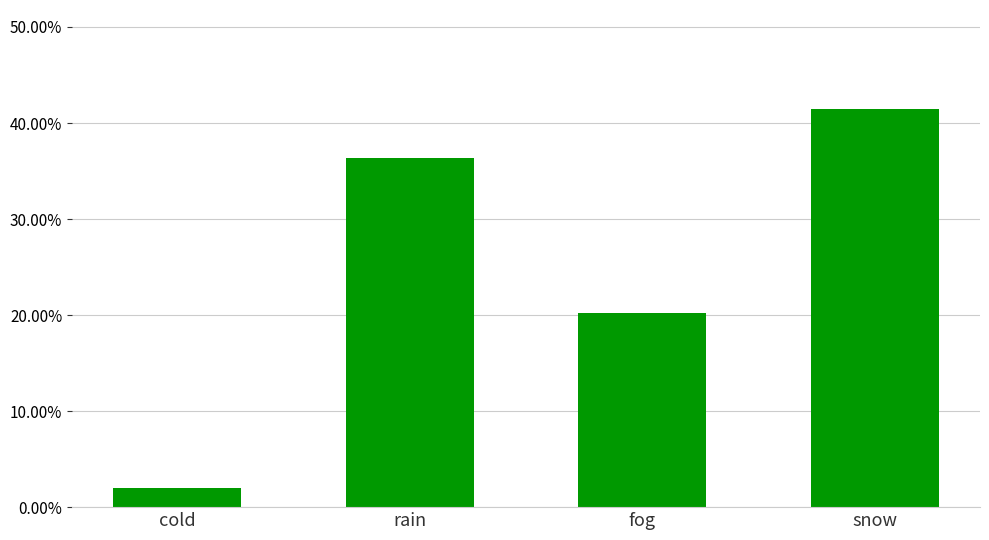

Are the bars horizontal?

No